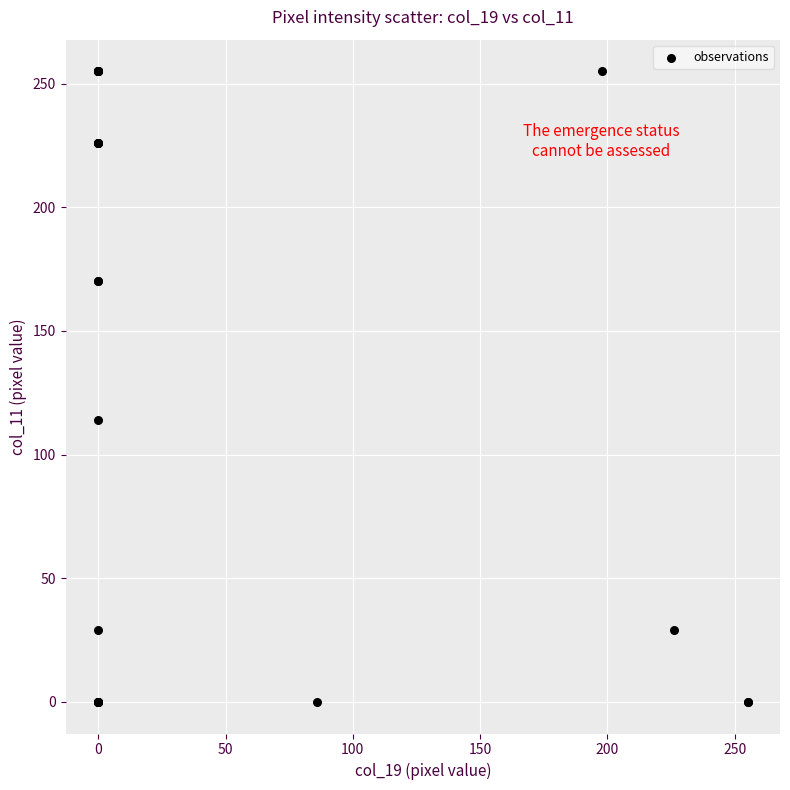

What Y value in the scatter plot is closest to 127?

114